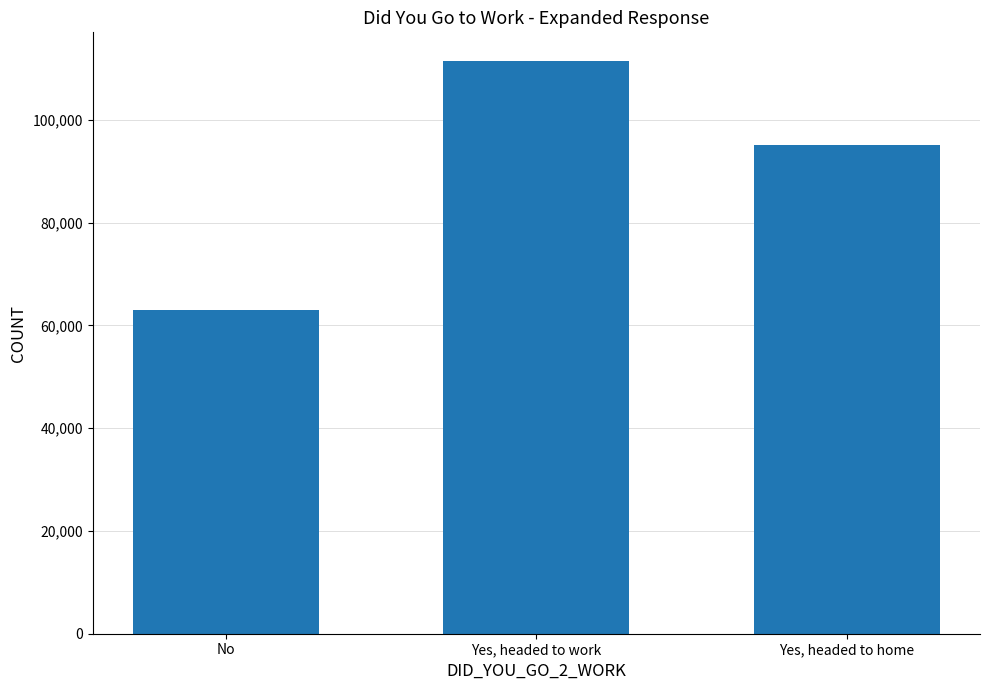

What is the approximate value at Yes, headed to home?

95039.0